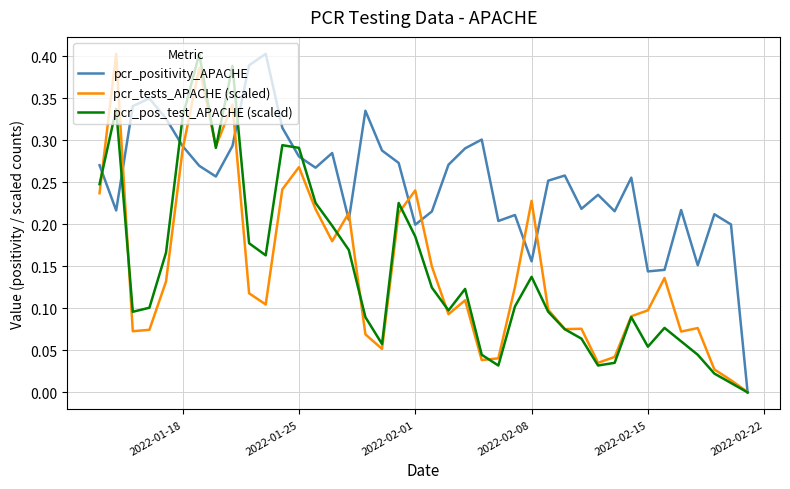

True or false: pcr_pos_test_APACHE (scaled) and pcr_tests_APACHE (scaled) intersect in this chart.

True